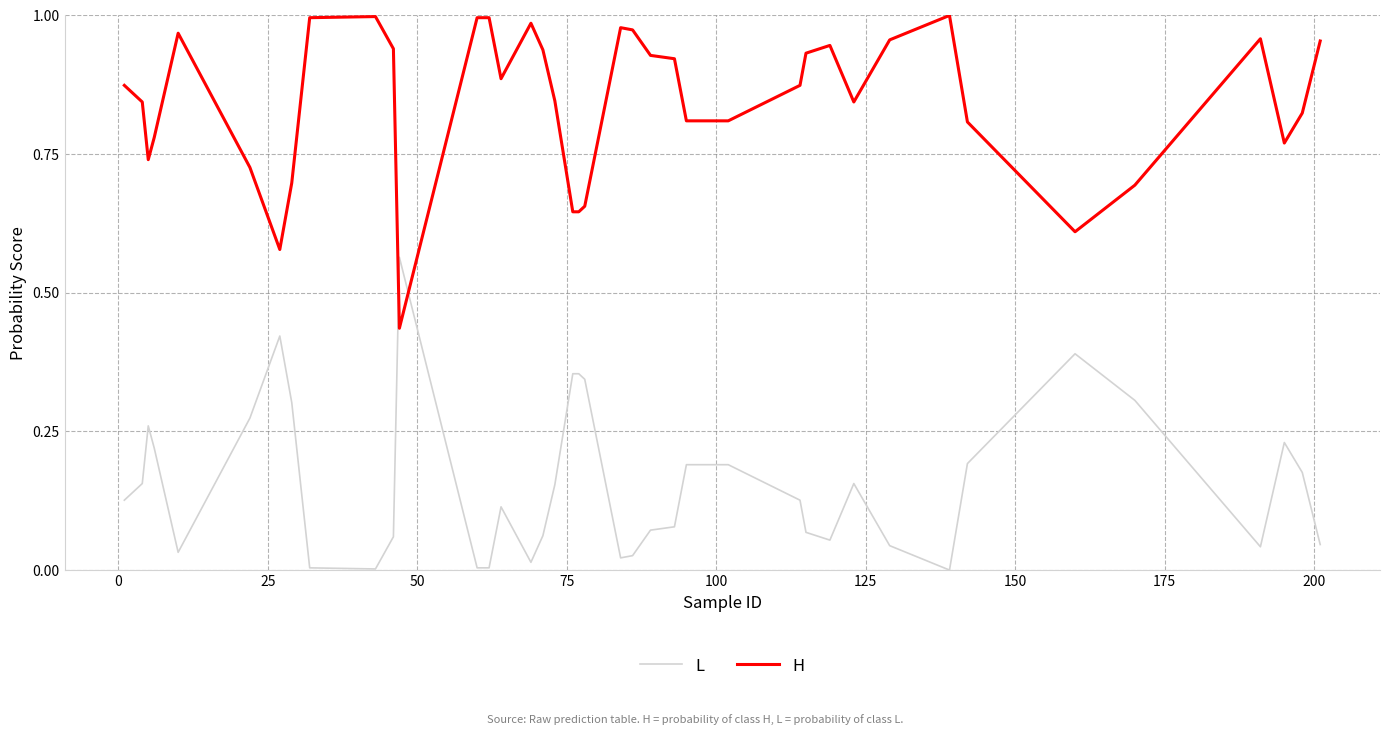

Which series has the largest total across all categories?

H